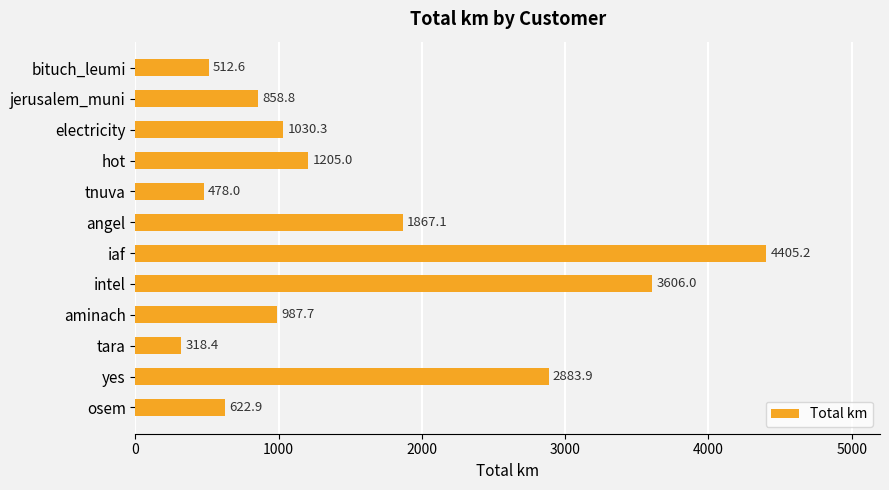

What is the change in value from yes to osem?

-2261.0